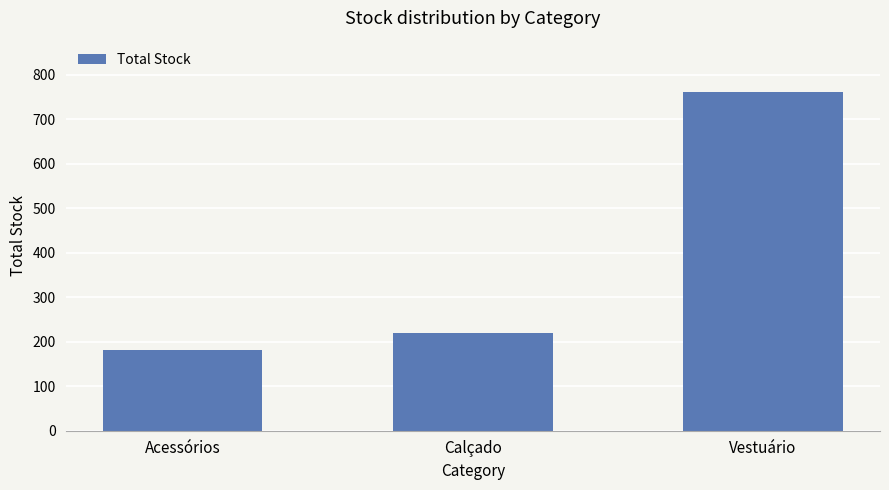

Count the number of categories in the chart.

3